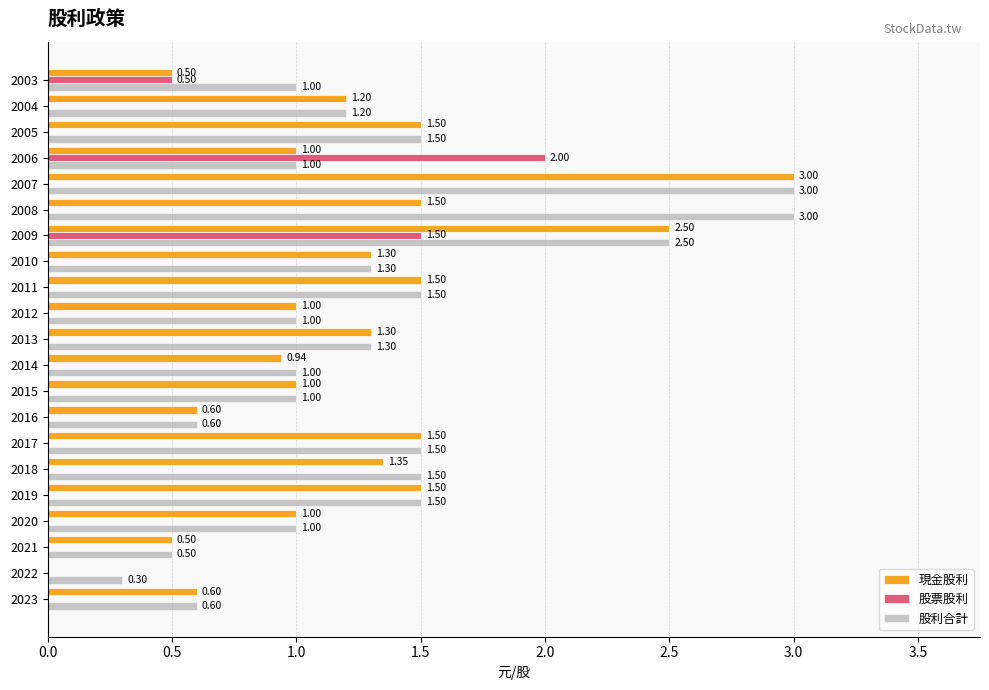

How many values in 現金股利 are above zero?

20